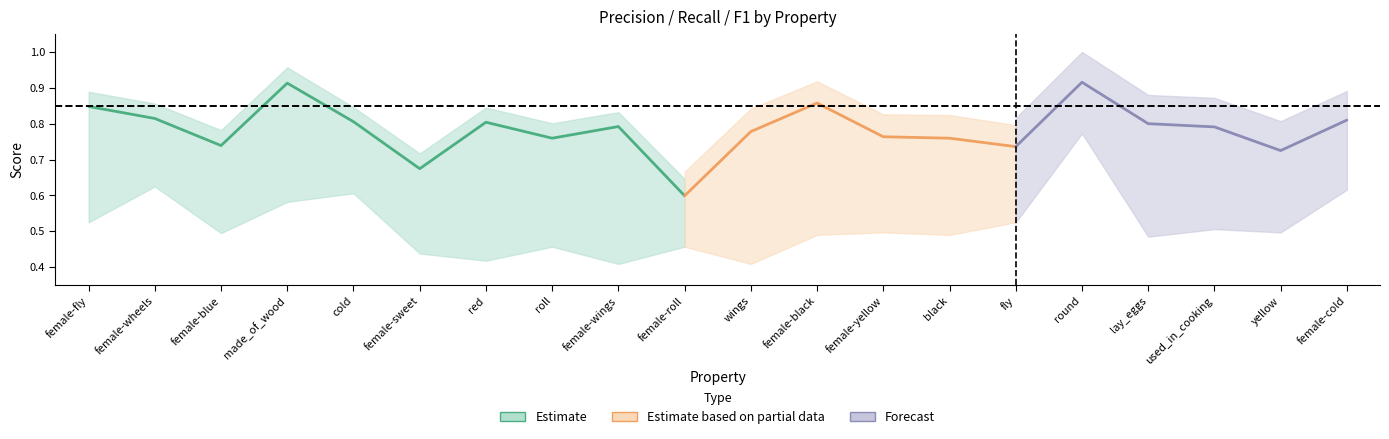

Does the chart have visible grid lines?

No